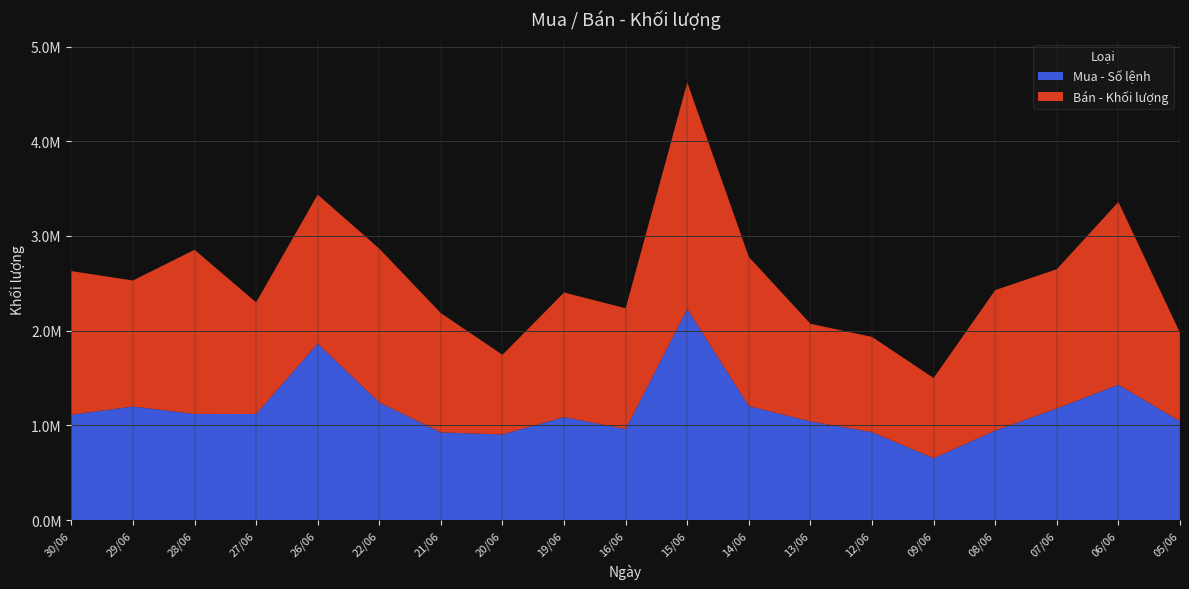

Reading left to right, list all the values displayed in this chart.

Mua - Số lệnh: 30/06=1112700	29/06=1199100	28/06=1120800	27/06=1119600	26/06=1864000	22/06=1241500	21/06=925700	20/06=903900	19/06=1087500	16/06=960300	15/06=2228900	14/06=1203700	13/06=1041600	12/06=928400	09/06=652800	08/06=945100	07/06=1178800	06/06=1428800	05/06=1042600
Bán - Khối lượng: 30/06=1516300	29/06=1330500	28/06=1733300	27/06=1179200	26/06=1572300	22/06=1624400	21/06=1258900	20/06=841100	19/06=1315300	16/06=1275900	15/06=2391700	14/06=1574200	13/06=1031200	12/06=1005300	09/06=847100	08/06=1482800	07/06=1470000	06/06=1930000	05/06=935000